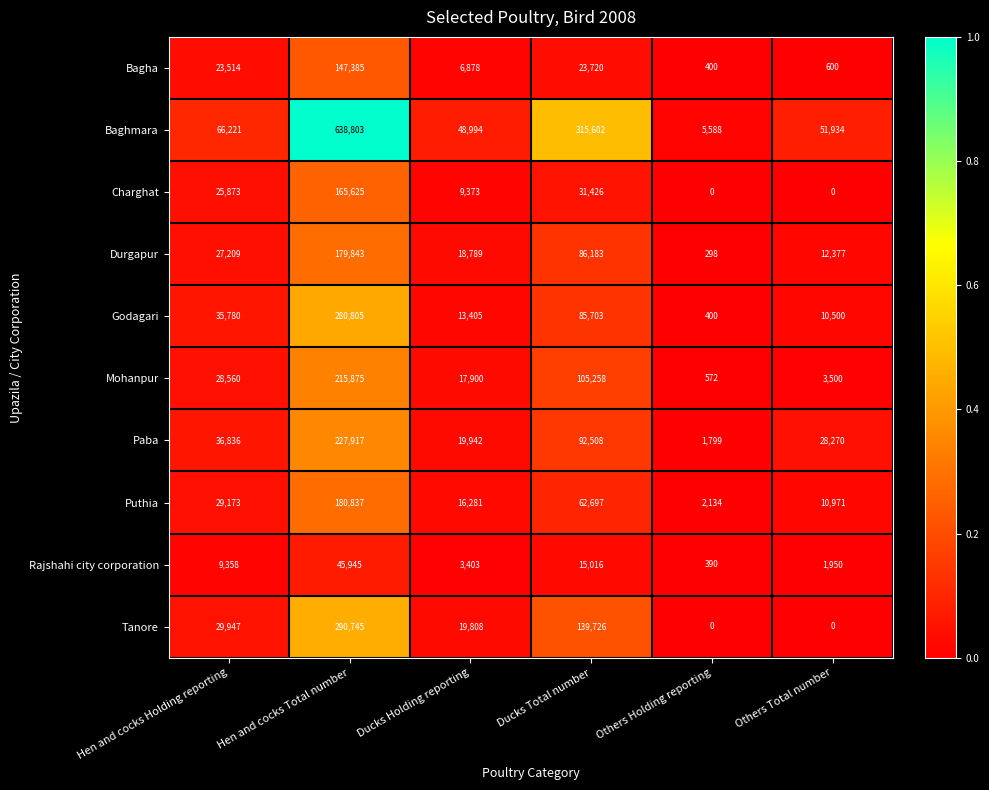

Which category has the highest value across all series?

Hen and cocks Total number